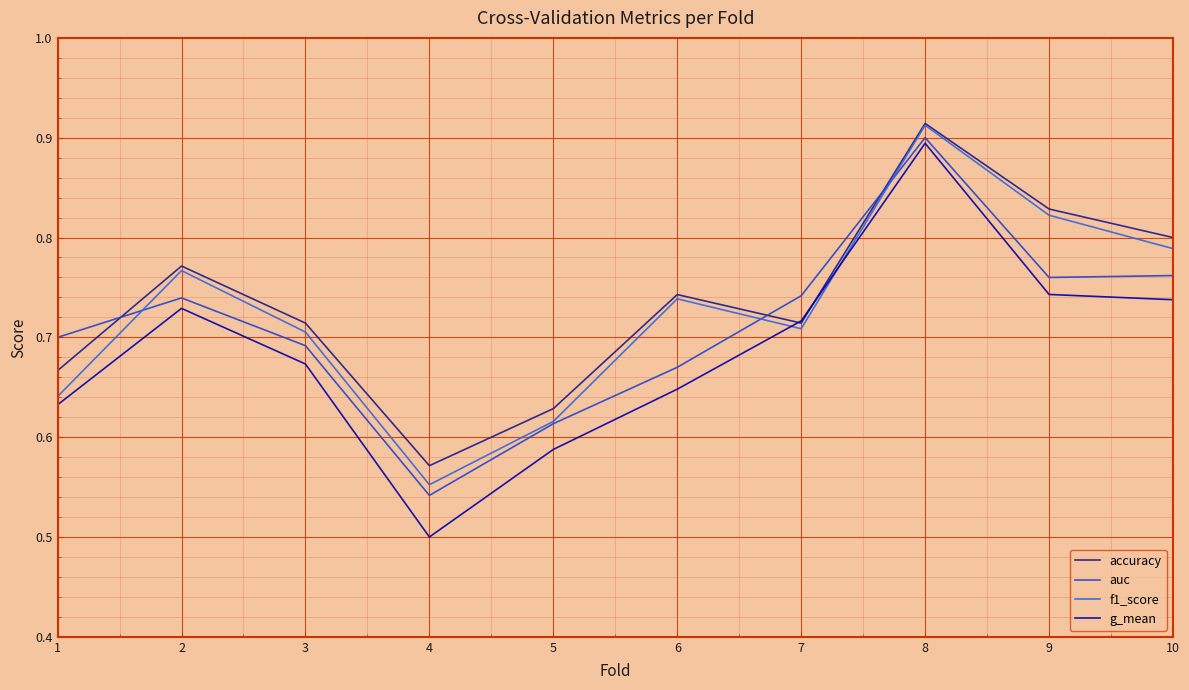

Where is accuracy nearest to the value 0?

4